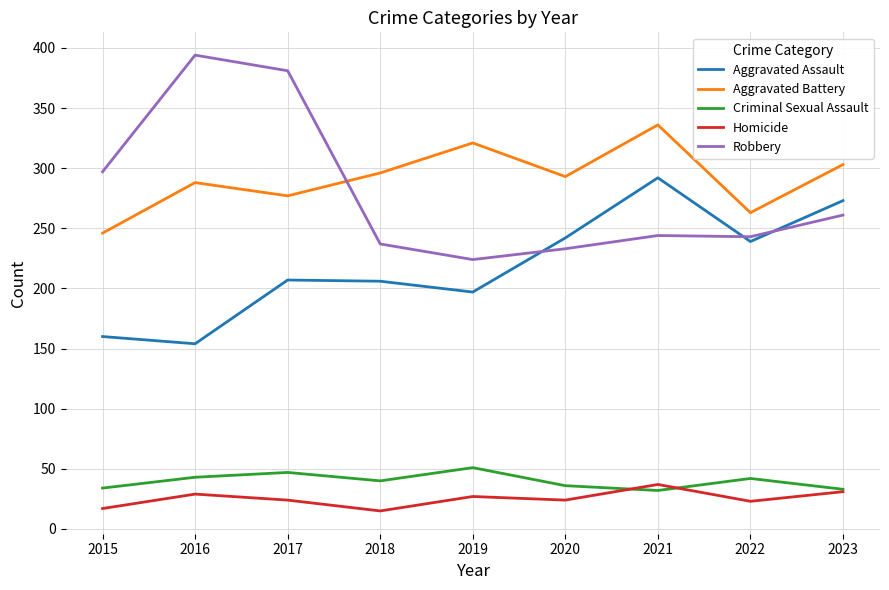

Which series ends up on top after the final intersection of Aggravated Battery and Robbery?

Aggravated Battery